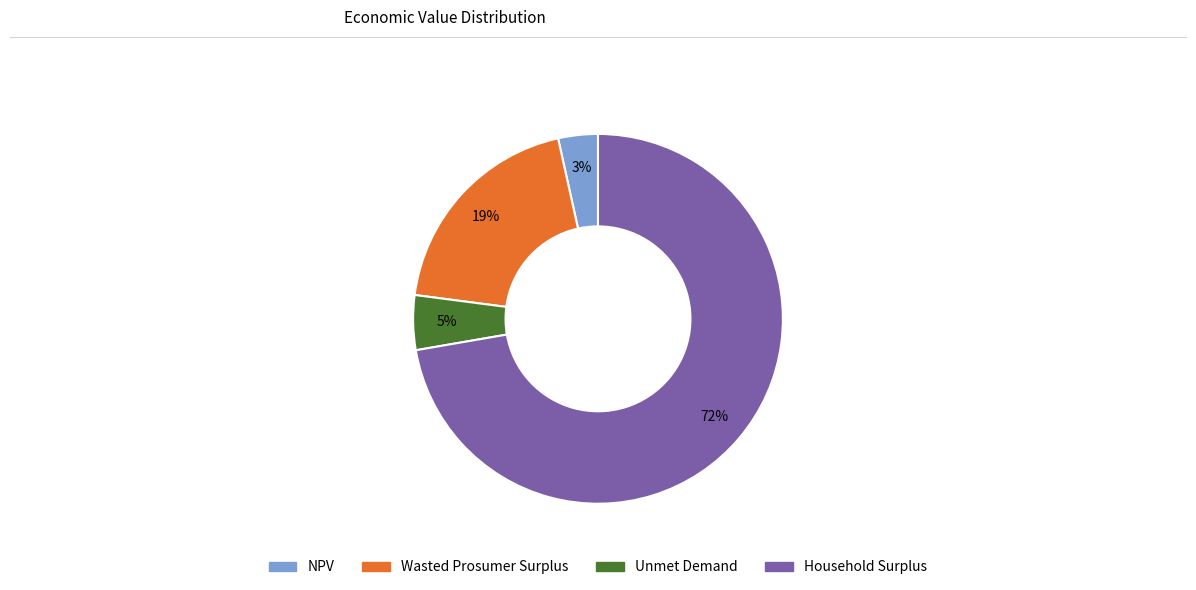

Count the number of slices in the pie.

4